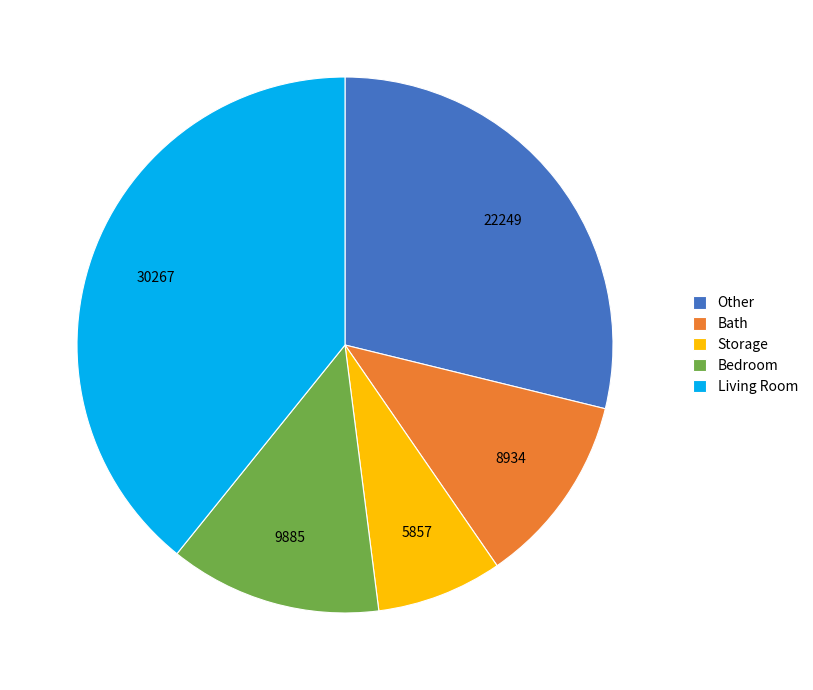

Rank the categories by value from highest to lowest.

Living Room, Other, Bedroom, Bath, Storage